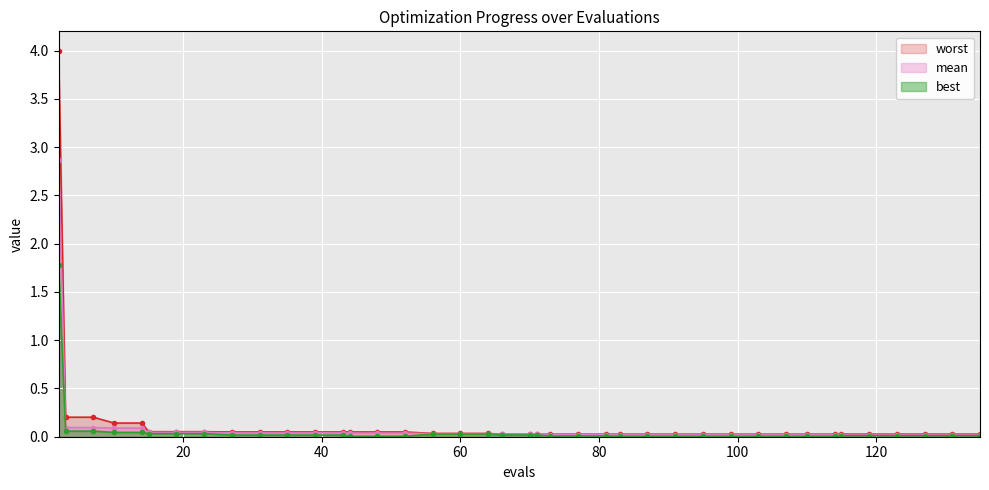

At how many categories does at least one series exceed 0?

40